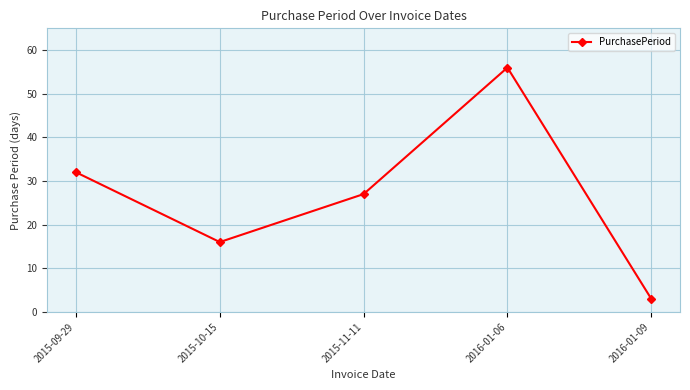

How many values are below 27?

2